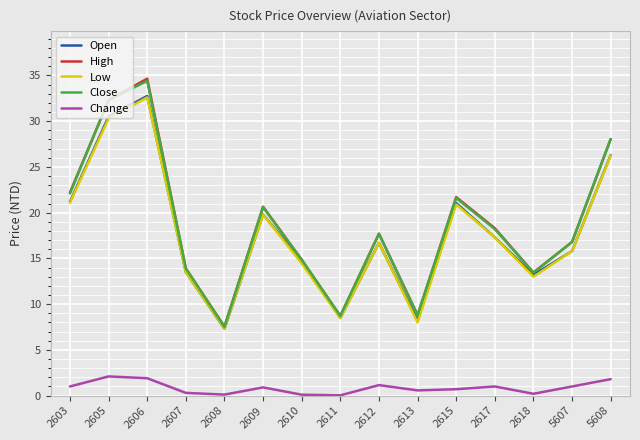

What is the highest value of the Low series?

32.6